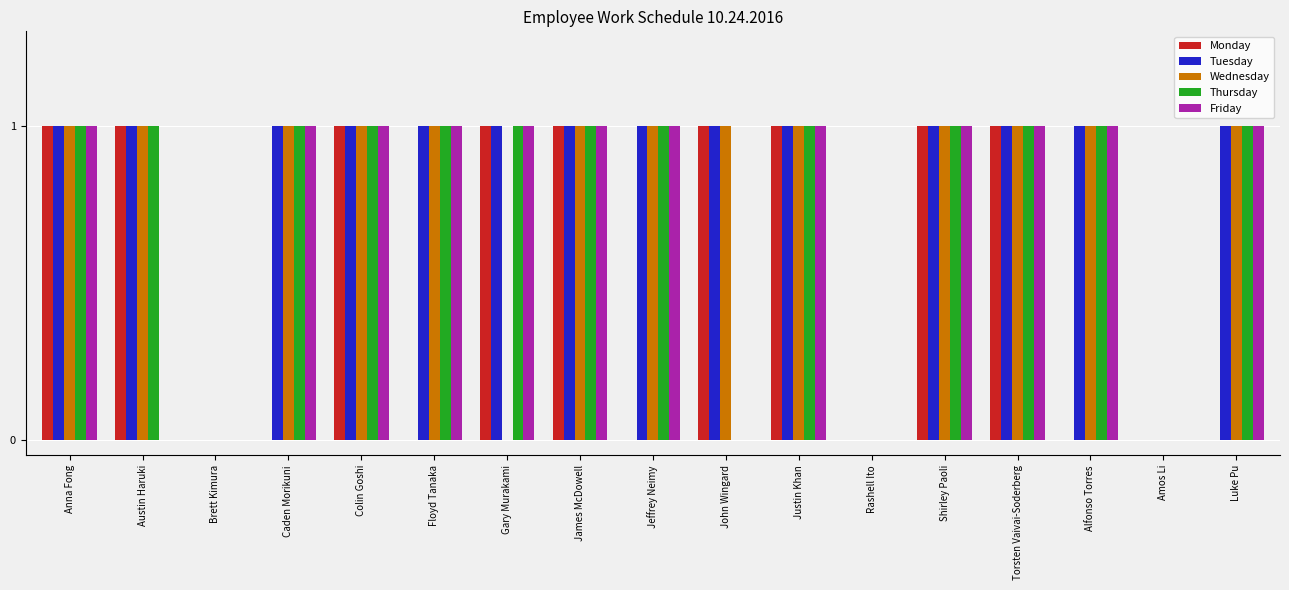

Which series has the largest total across all categories?

Tuesday